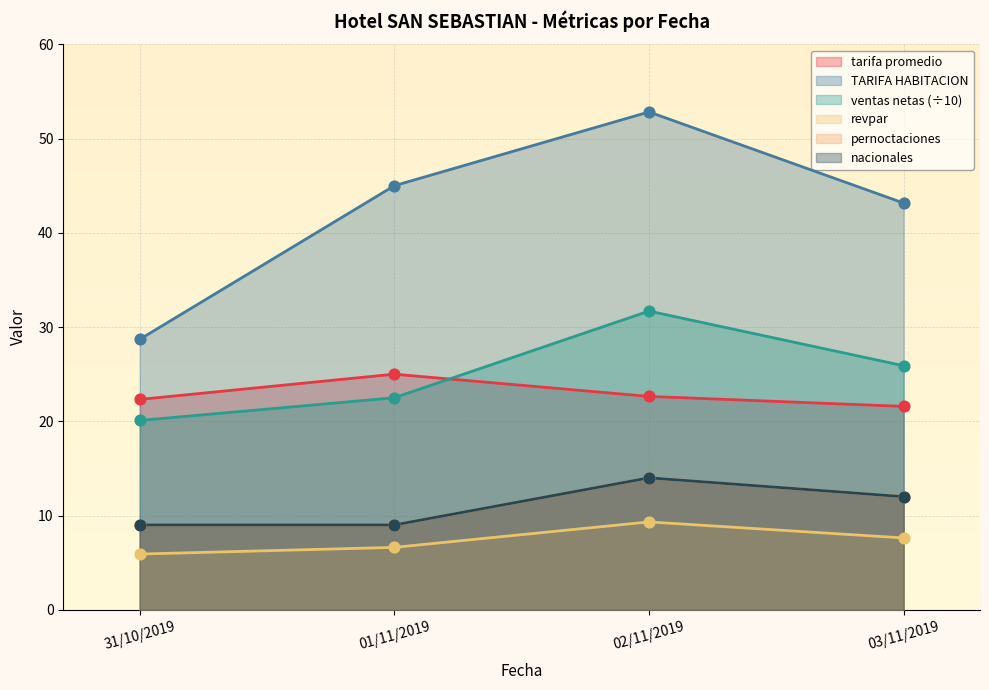

What is the total value across all series at 31/10/2019?

95.0